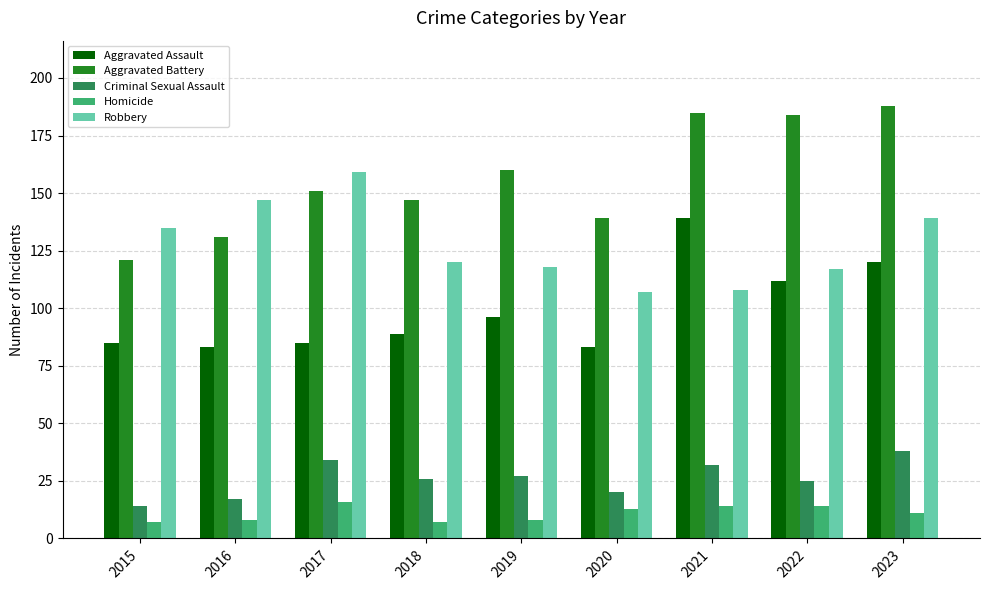

At which label is Aggravated Assault closest to 111?

2022